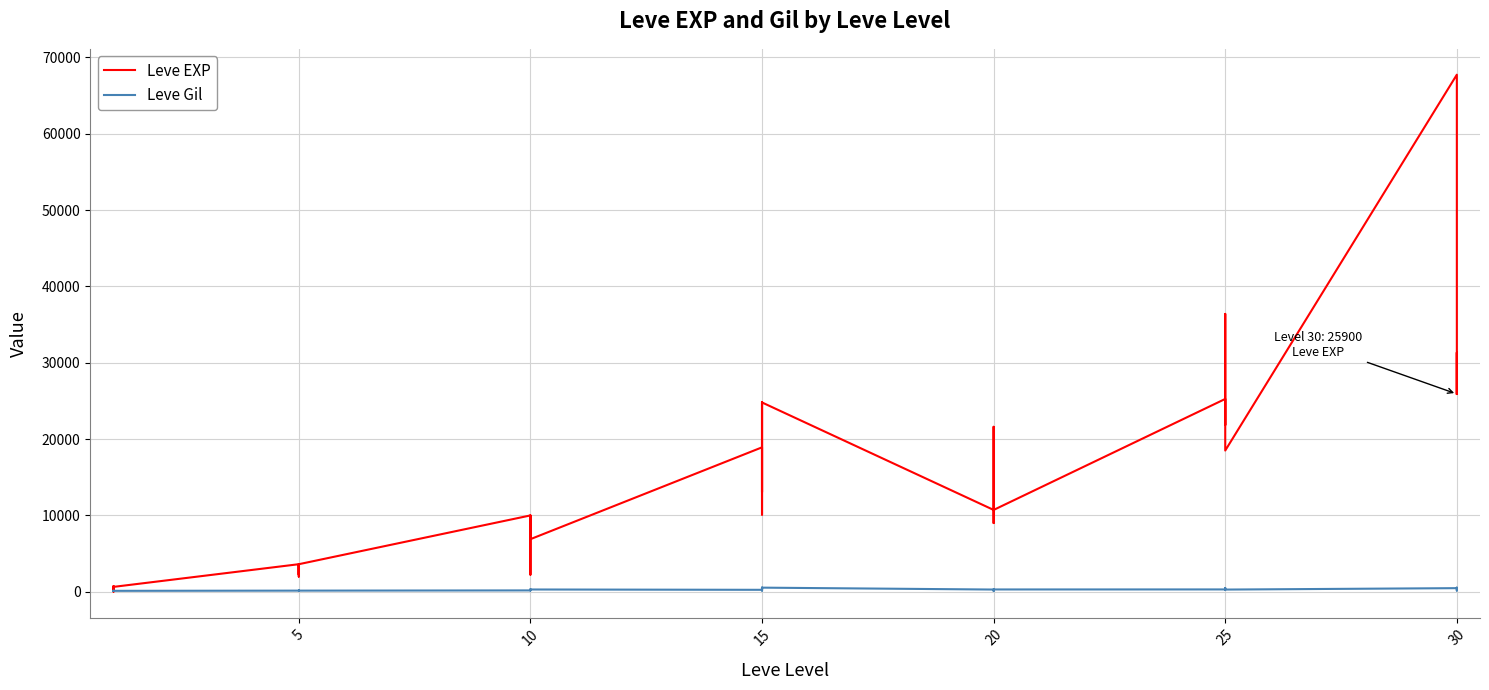

How many interior local valleys does the Leve Gil series have?

11